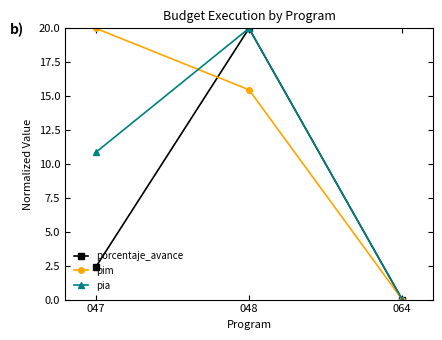

At how many categories does at least one series exceed 11?

2